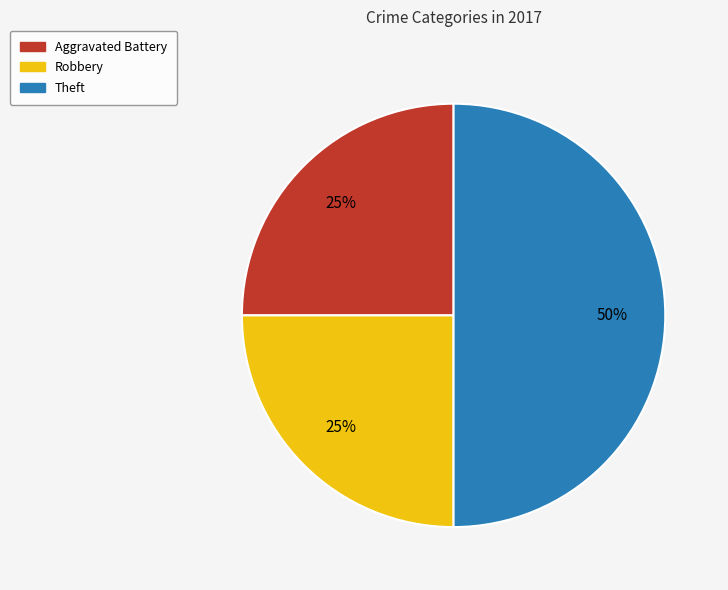

Between Robbery and Theft, which is larger?

Theft